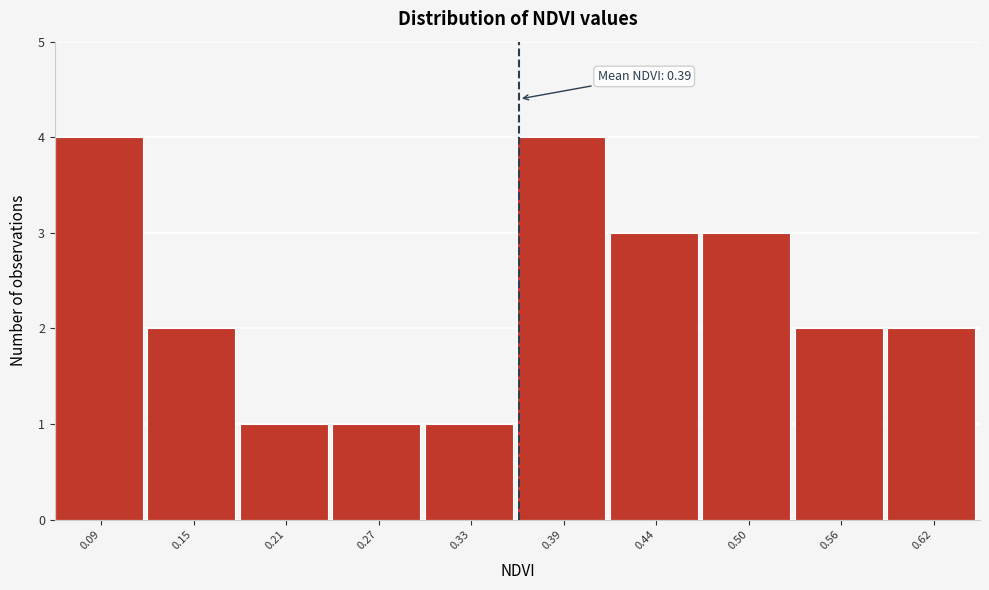

Reading right to left, extract all data points from this chart.

2	2	3	3	4	1	1	1	2	4